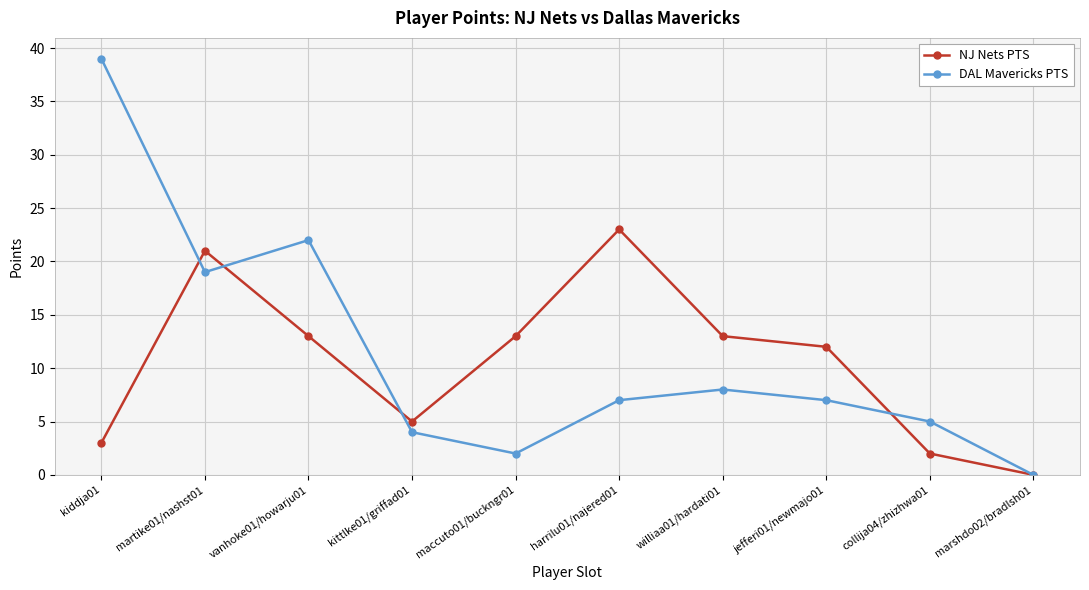

Is this an area chart (filled region under the line)?

No